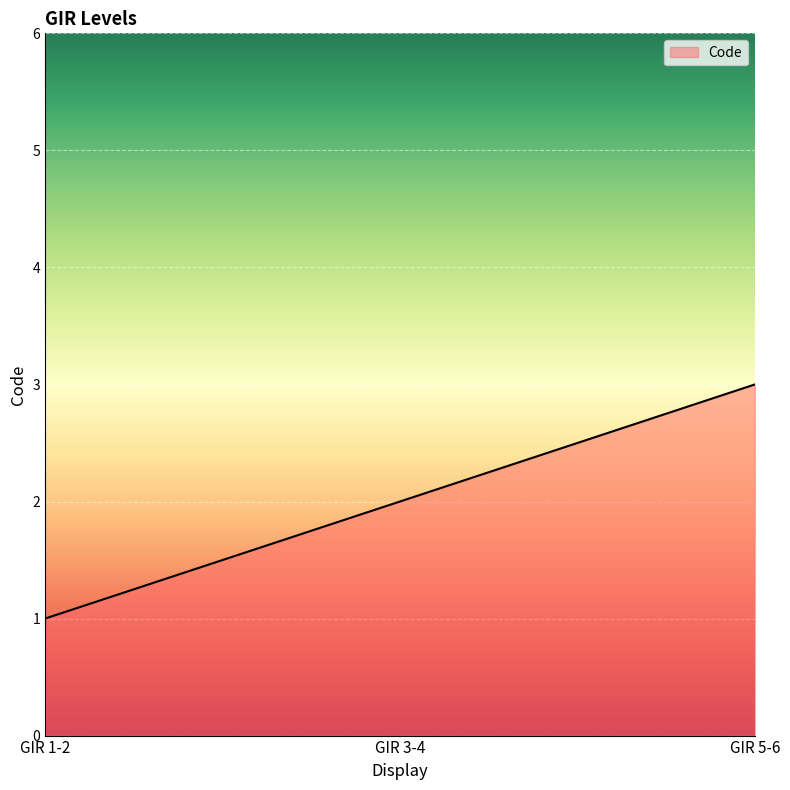

List the labels in order of value, smallest first.

GIR 1-2, GIR 3-4, GIR 5-6